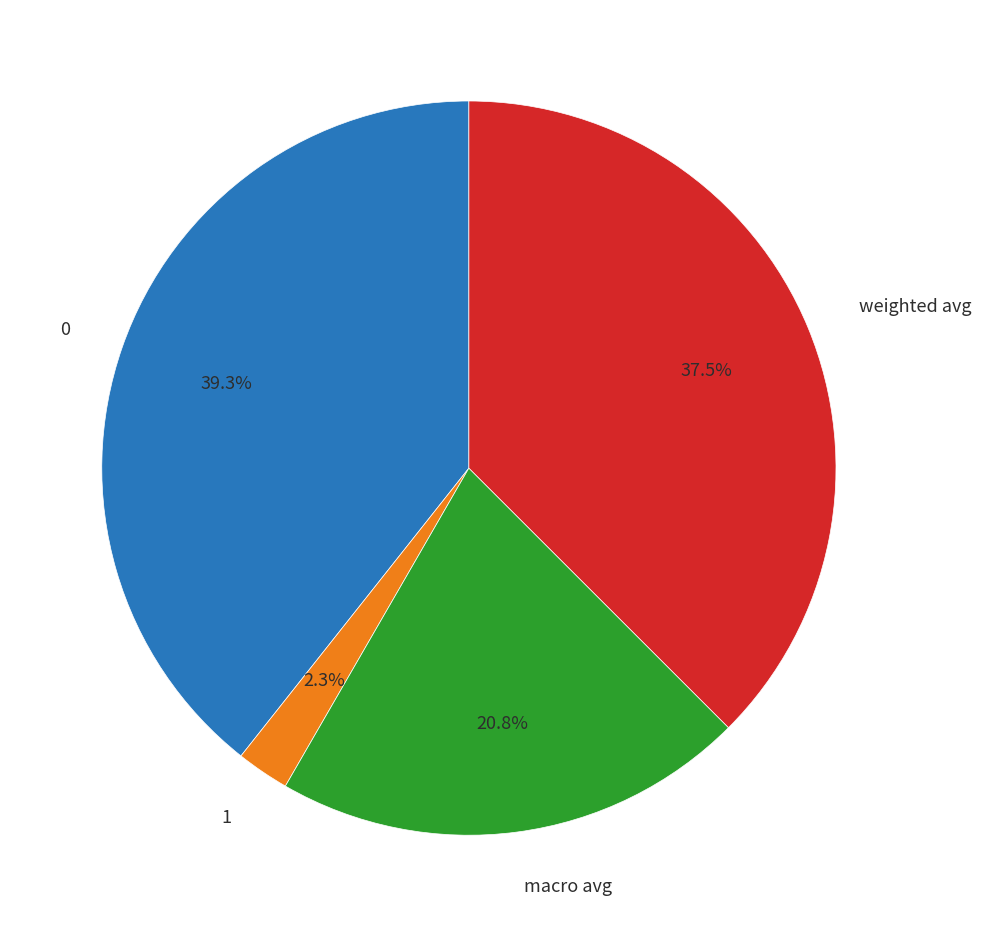

How much of the chart is everything except 0?

60.7%